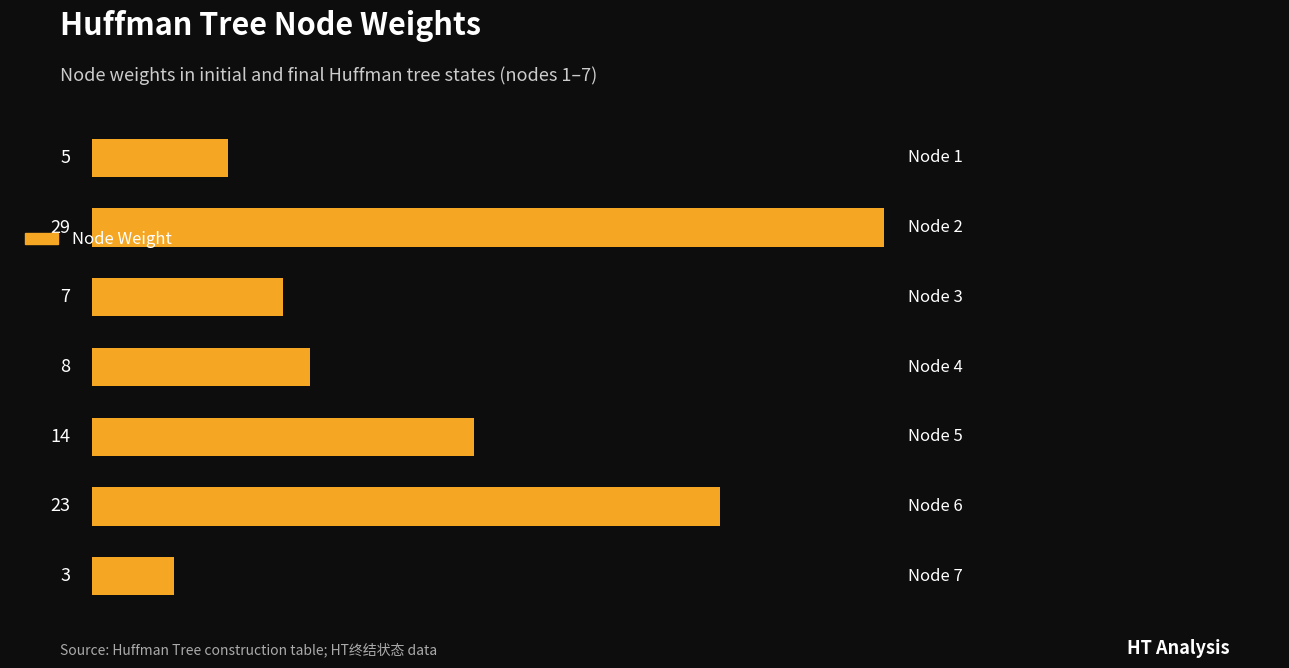

What is the difference between the maximum and second lowest values?

24